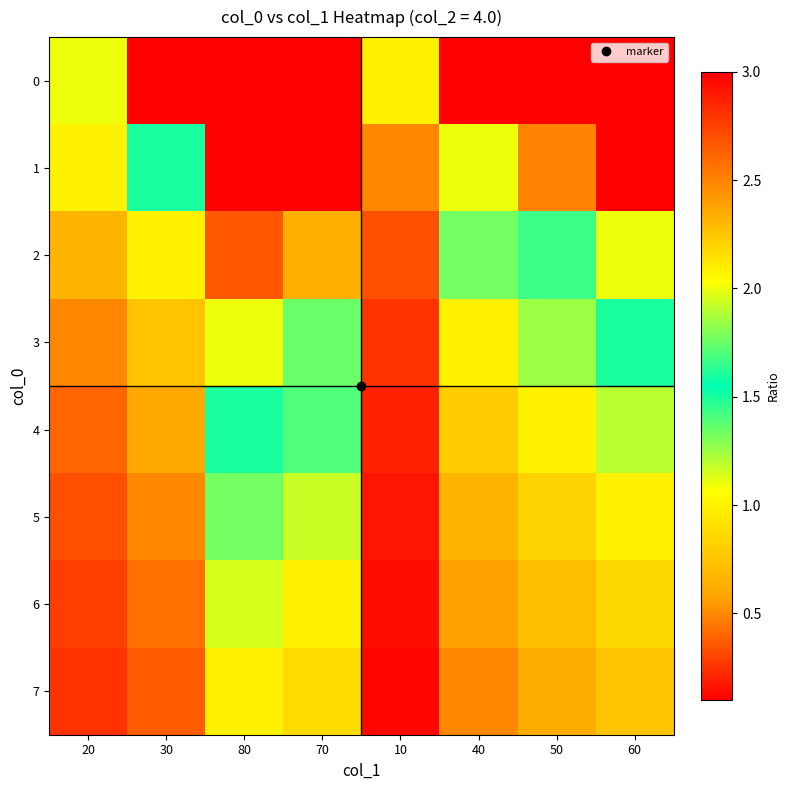

What is the spread (max minus min) of values at 20?

1.7